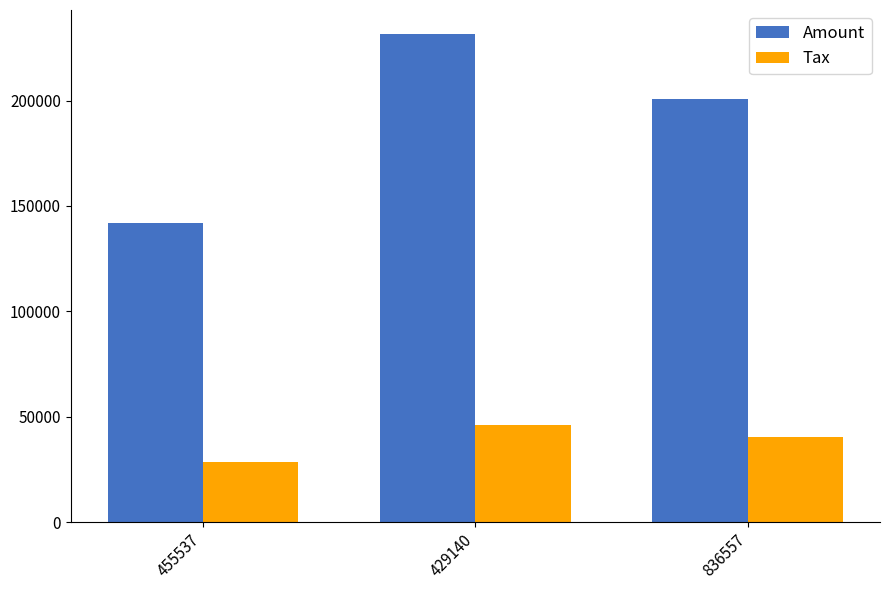

What is the spread (max minus min) of values at 836557?

160615.2